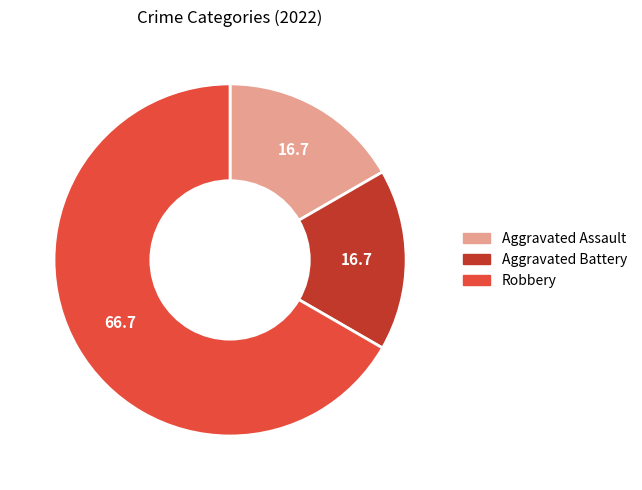

Which slice is the largest?

Robbery